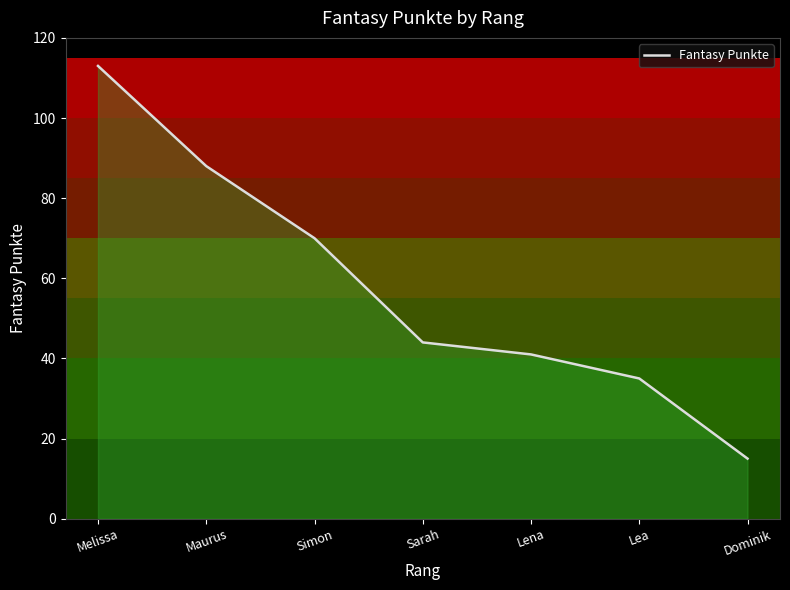

Reading left to right, list all the values displayed in this chart.

Melissa=113	Maurus=88	Simon=70	Sarah=44	Lena=41	Lea=35	Dominik=15